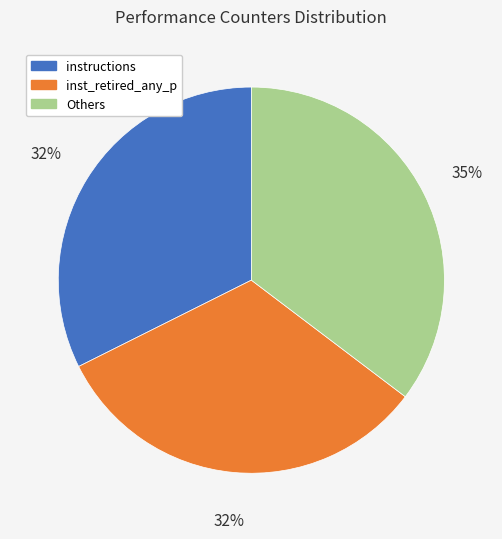

To the nearest percent, what is the difference between the largest and smallest slice percentages?

3%